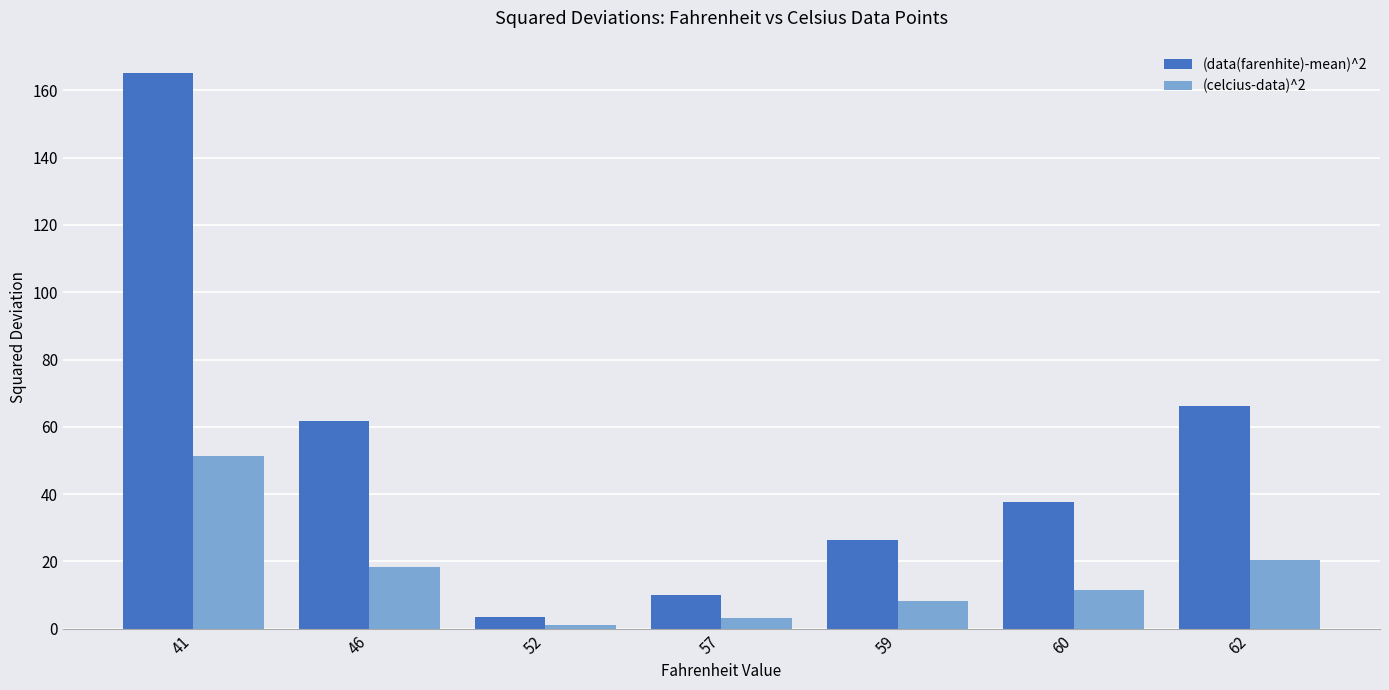

The value of (data(farenhite)-mean)^2 at 62 is 95.8. True or false?

False